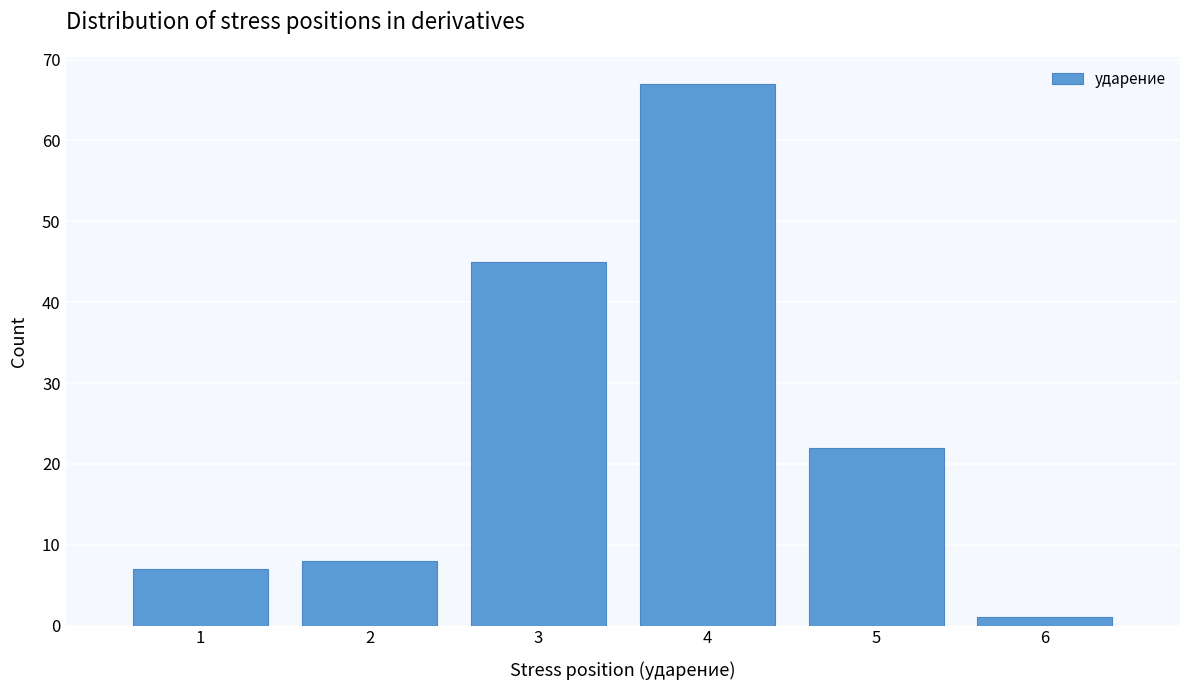

Reading left to right, list every bar in this chart as the range it spans on the x-axis followed by its height. The values are not printed on the chart, so give them approximately, as read against the axis.

0.5 to 1.5: 7
1.5 to 2.5: 8
2.5 to 3.5: 45
3.5 to 4.5: 67
4.5 to 5.5: 22
5.5 to 6.5: 1